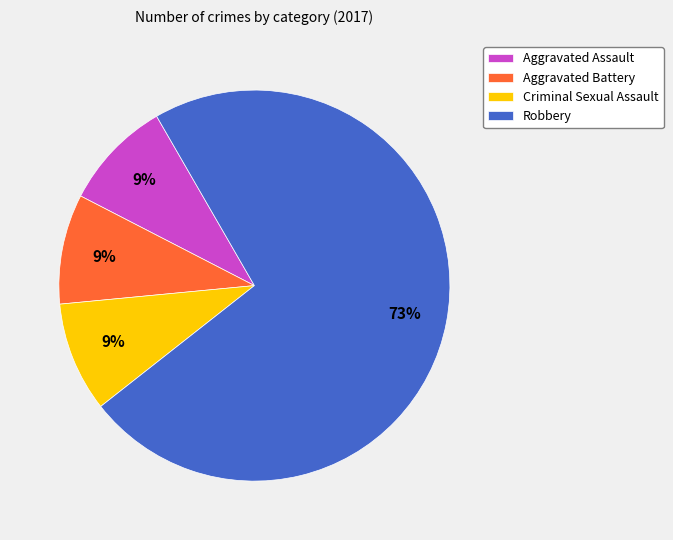

To the nearest percent, what percentage of the pie is Criminal Sexual Assault?

9%